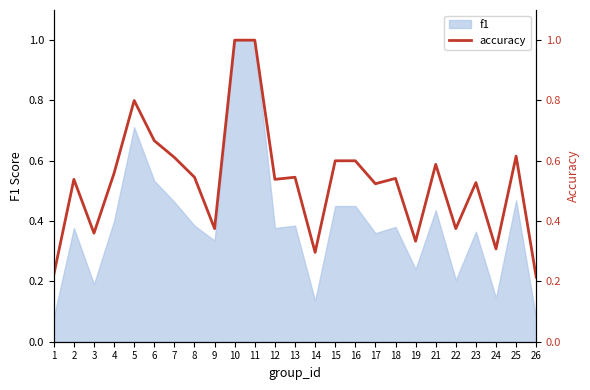

What is the value of the 21st point from the left?

0.4